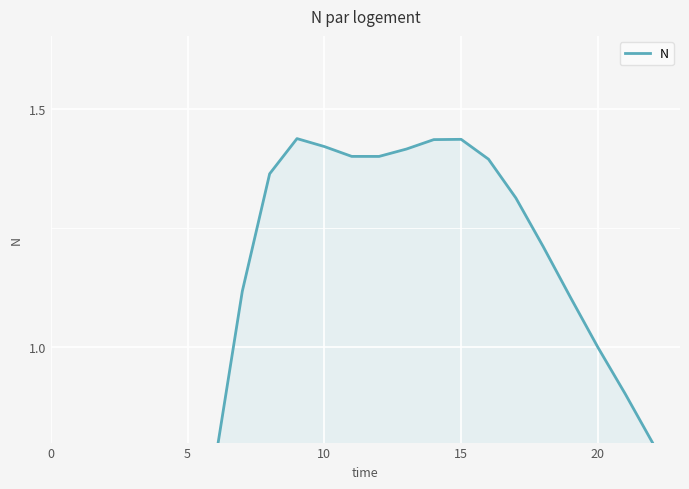

What is the sum of all values?

24.0